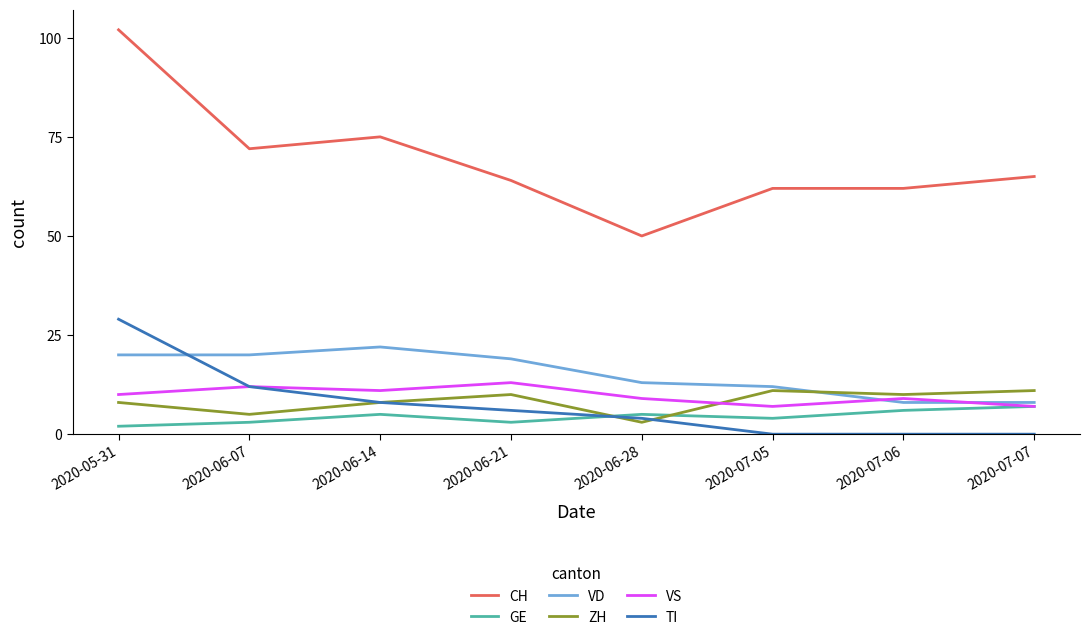

What is the approximate value of VS at 2020-07-07?

7